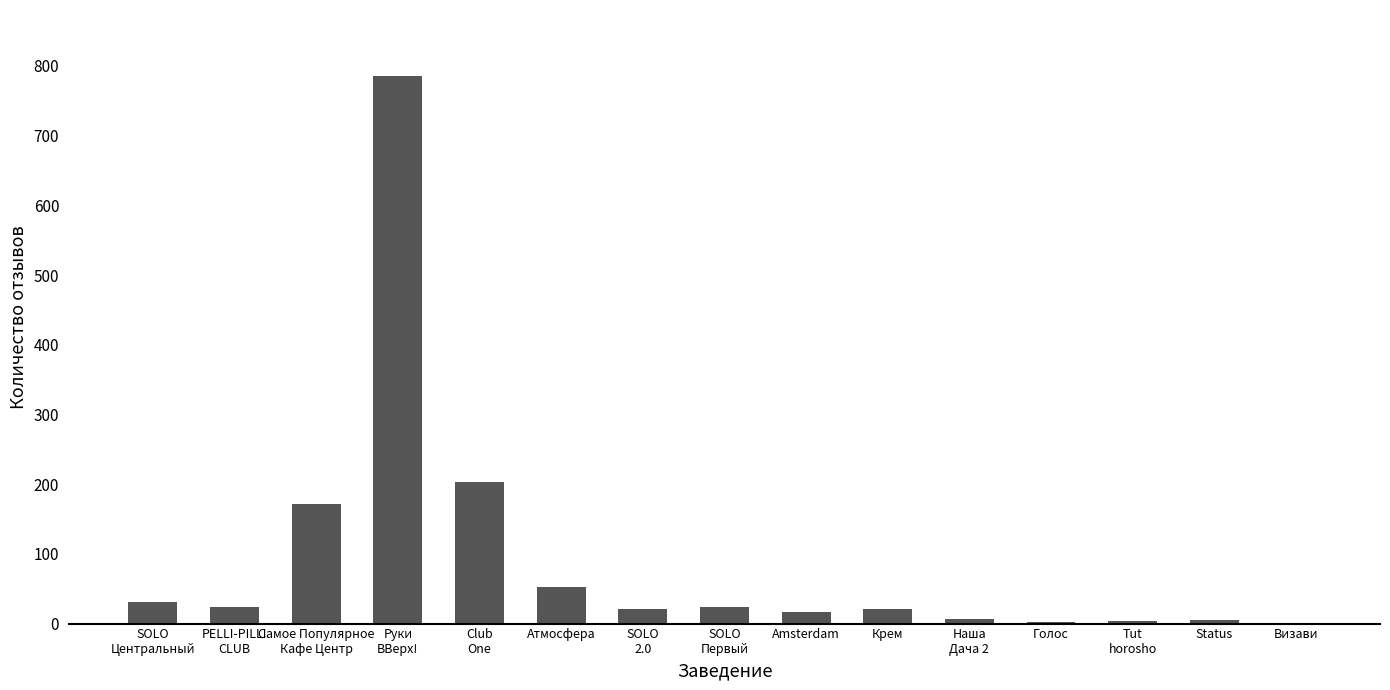

True or false: the data shows 21 at Крем.

True